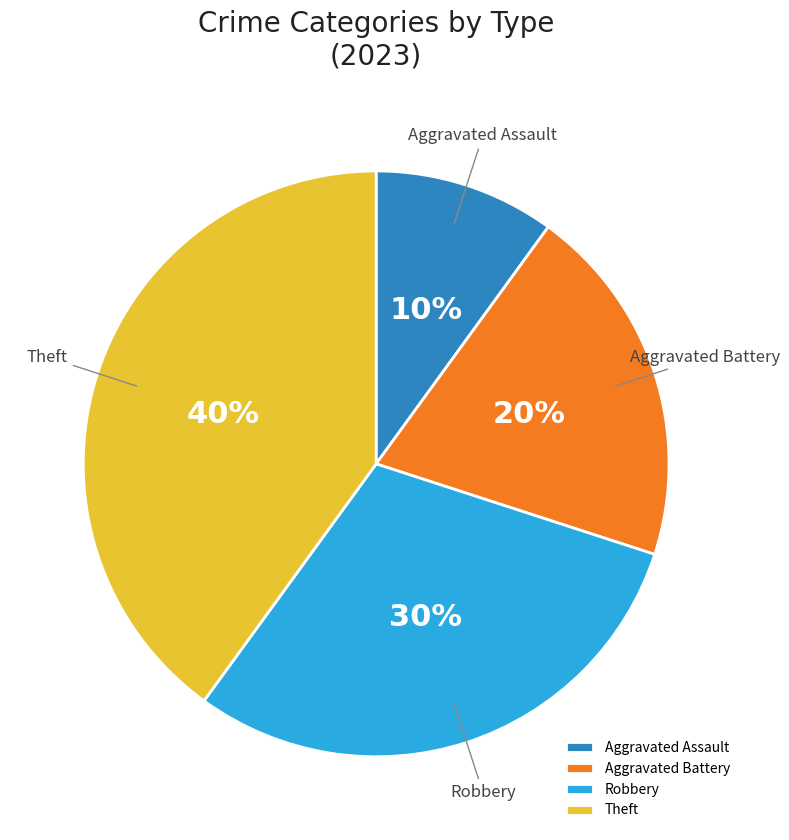

Count the number of slices in the pie.

4